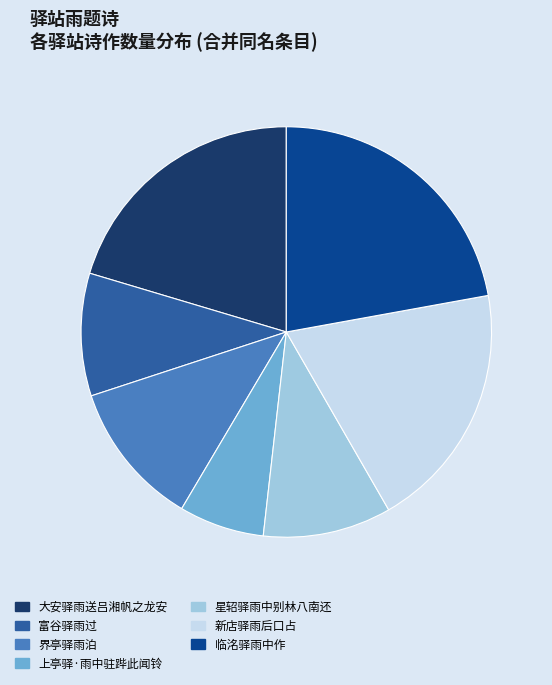

Combined, do 界亭驿雨泊 and 新店驿雨后口占 account for over 50%?

No